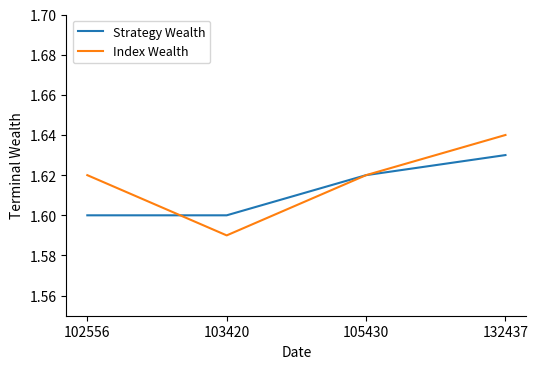

Rank the series at 132437 from lowest to highest value.

Strategy Wealth, Index Wealth